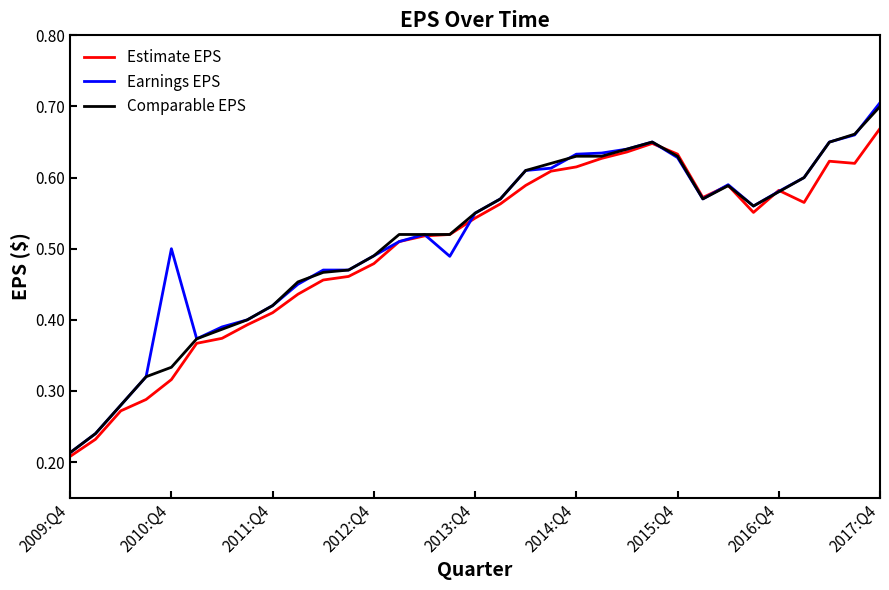

At how many categories does at least one series exceed 0?

33